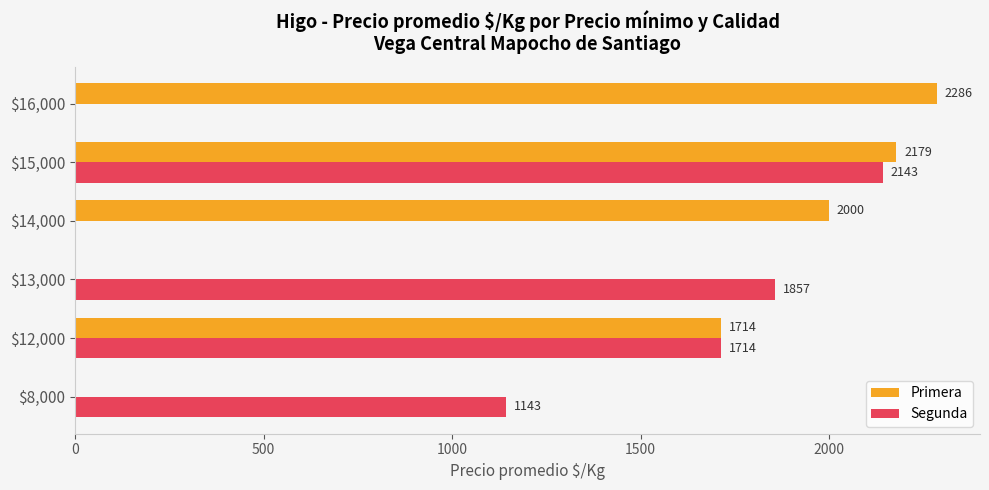

What is the sum of all Segunda values?

6857.0